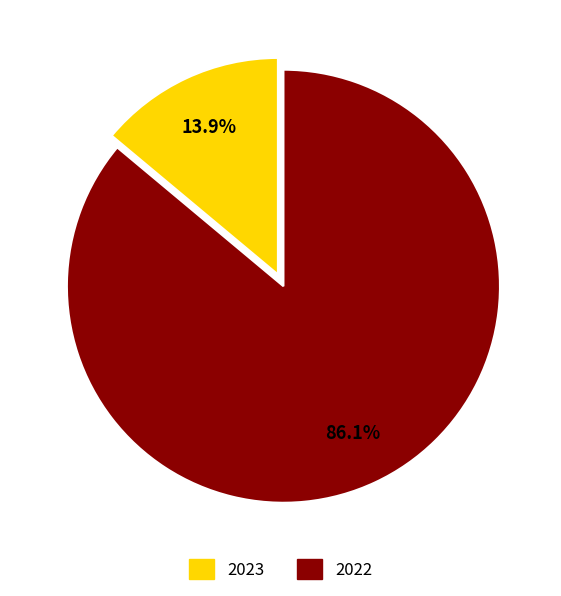

Does 2023 account for over 50% of the chart?

No